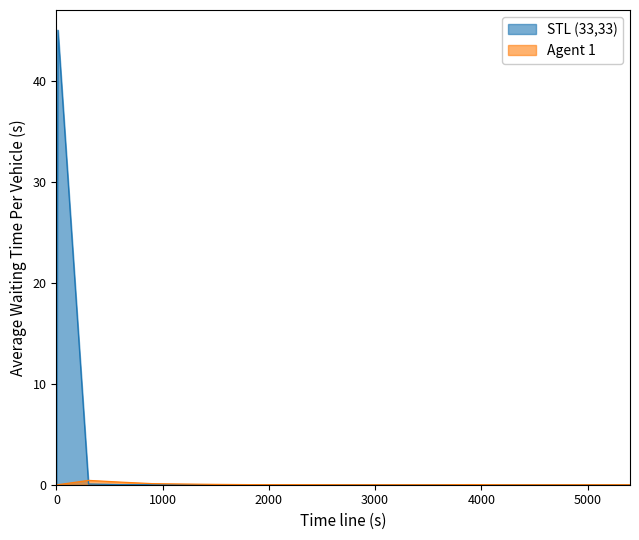

Which series has the largest total across all categories?

STL (33,33)